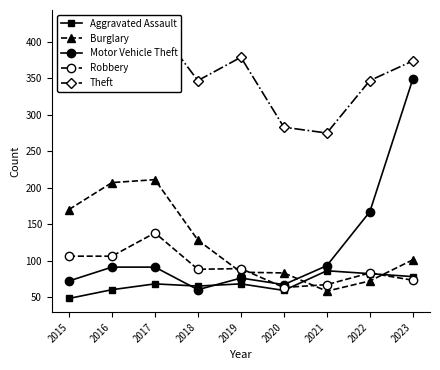

What is the minimum value shown in the chart?

48